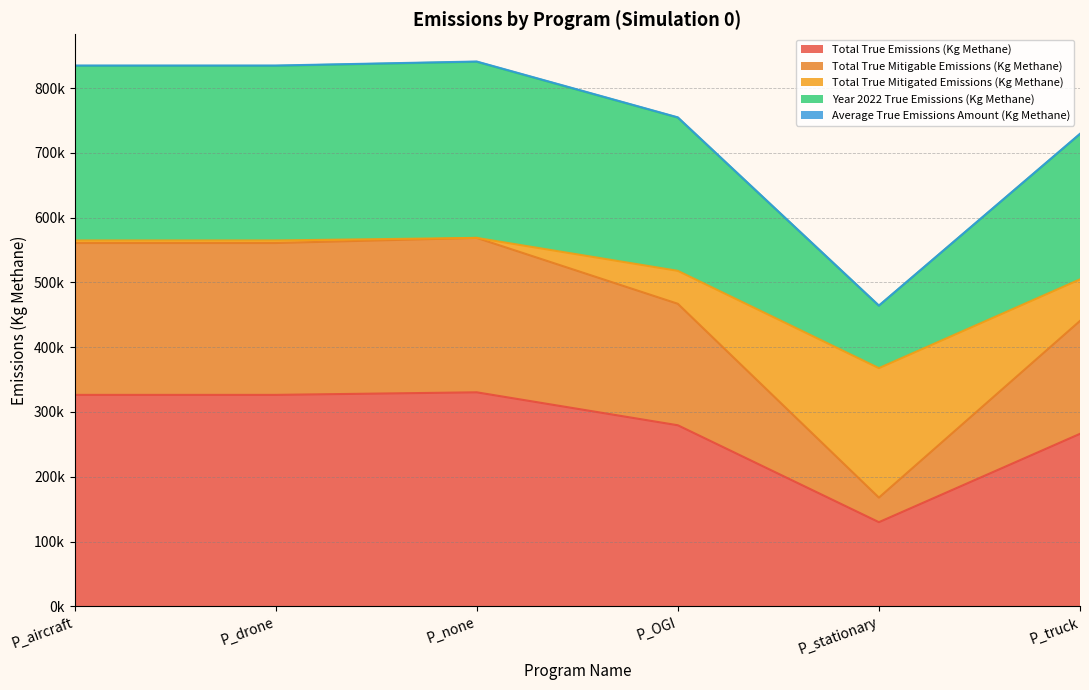

True or false: Average True Emissions Amount (Kg Methane) and Total True Mitigated Emissions (Kg Methane) cross at least once.

False